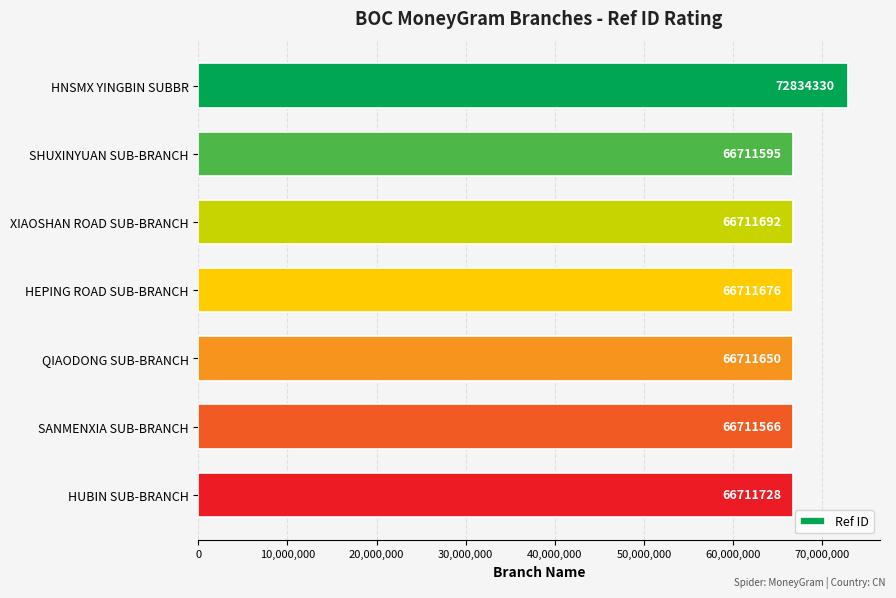

Reading bottom to top, extract all data points from this chart.

66711728	66711566	66711650	66711676	66711692	66711595	72834330